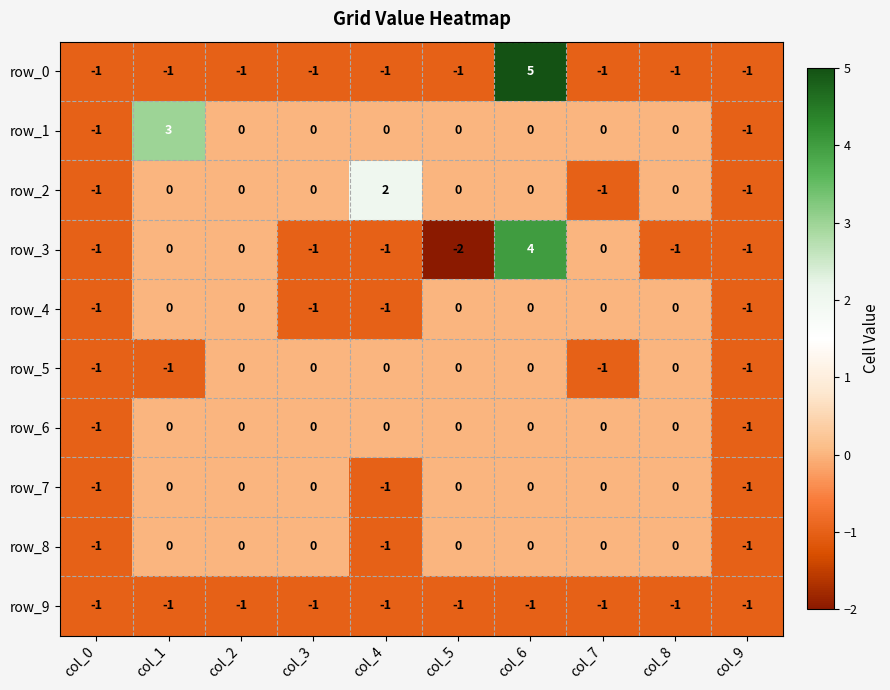

How many values in the row_5 series are below 0?

4